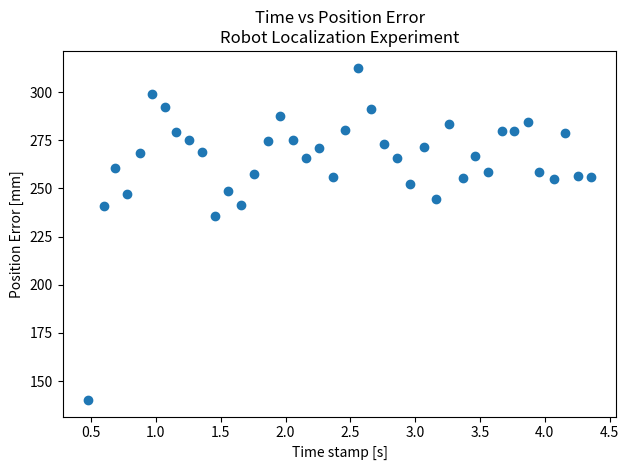

What Y value in the scatter plot is closest to 226?

235.6